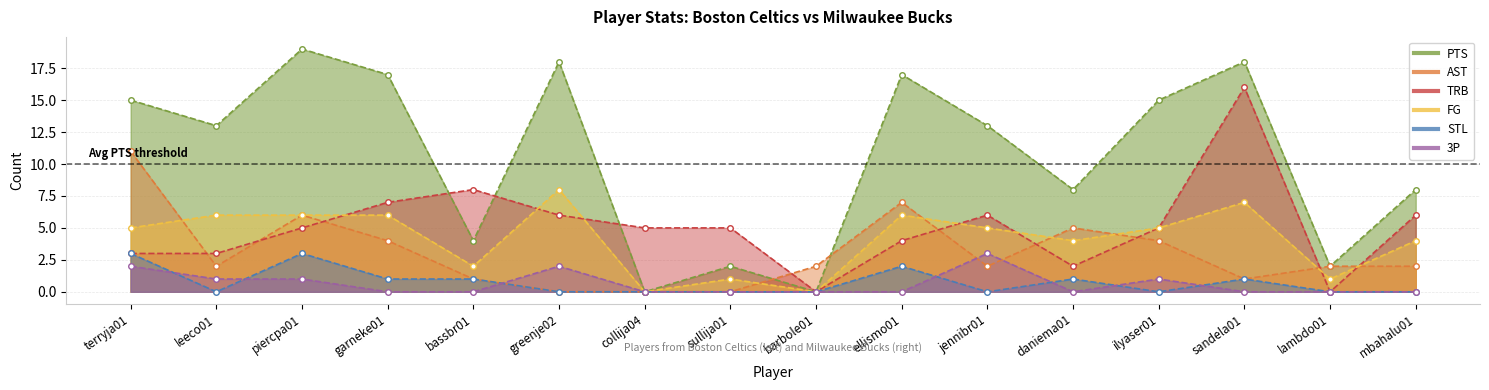

Which label corresponds to the largest value in the chart?

piercpa01